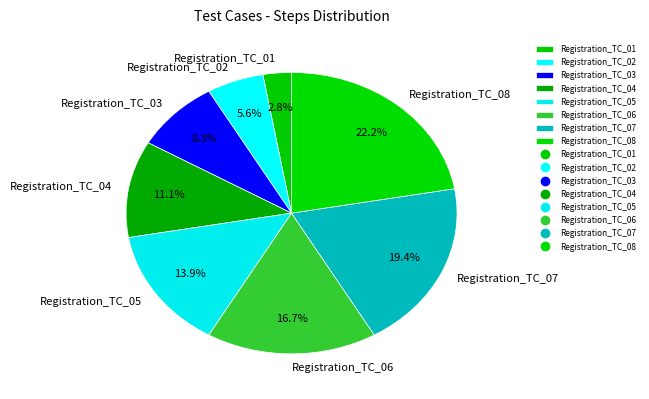

What percentage is NOT represented by Registration_TC_02?

94.4%